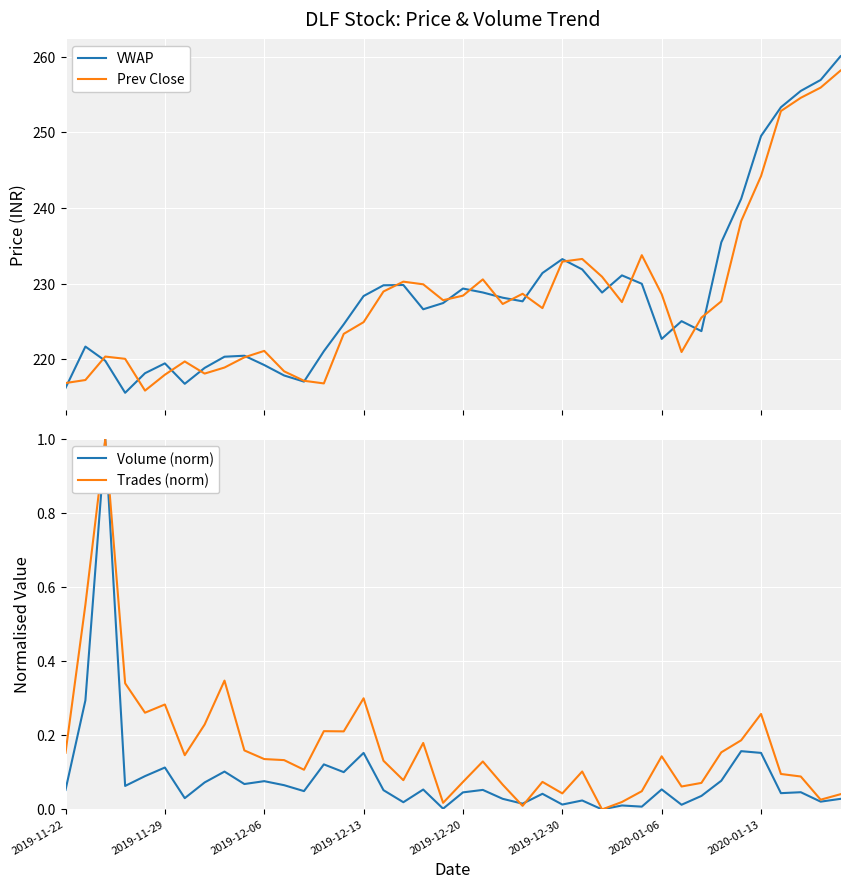

The Volume (norm) series shows 0.2 at 13. True or false?

False